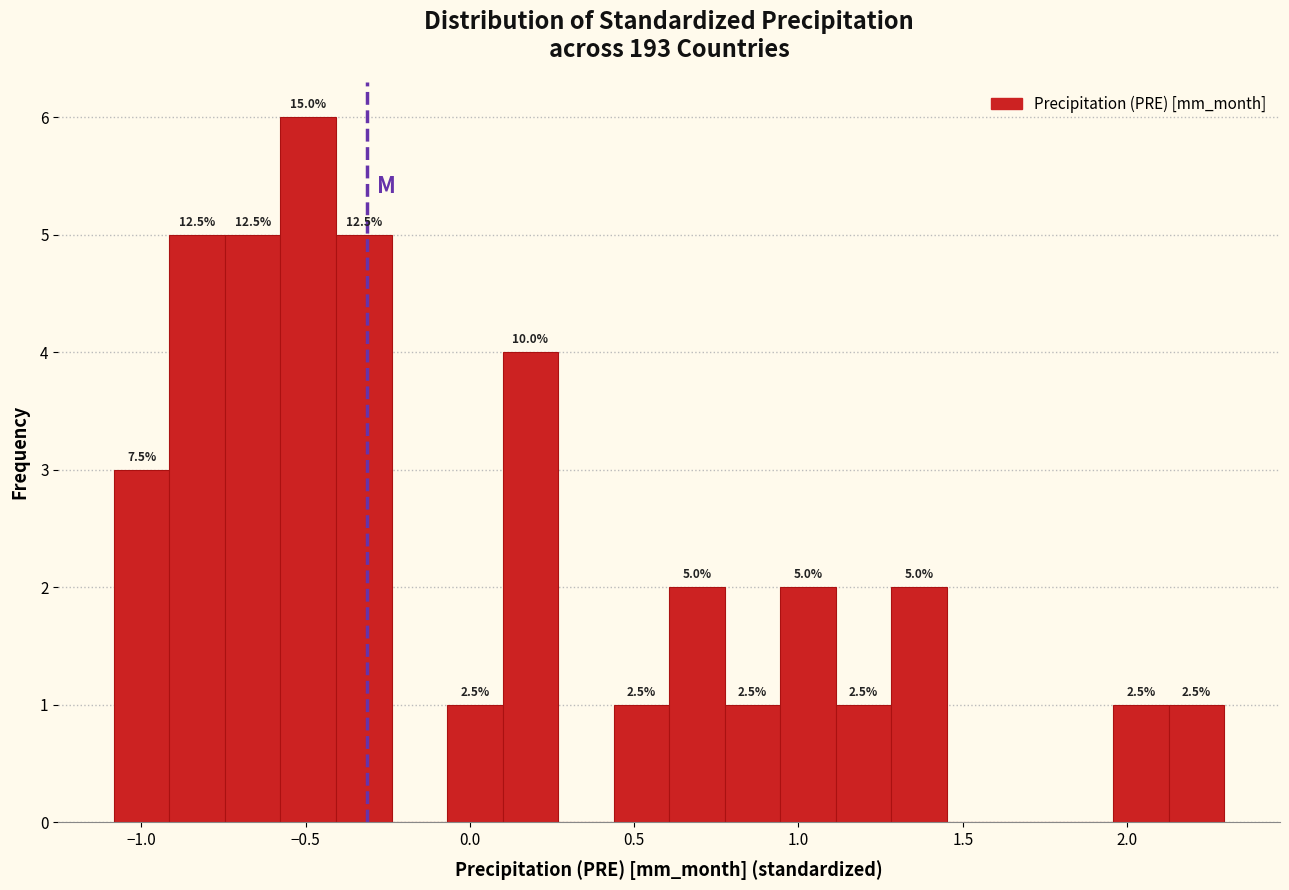

Read against the x-axis, roughly where is the centre of the tallest bar?

-0.50